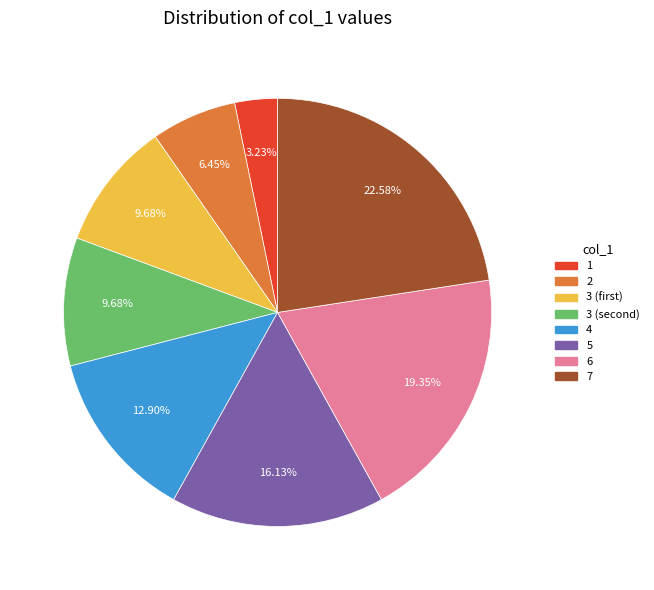

Is there any slice that represents more than half of the pie?

No